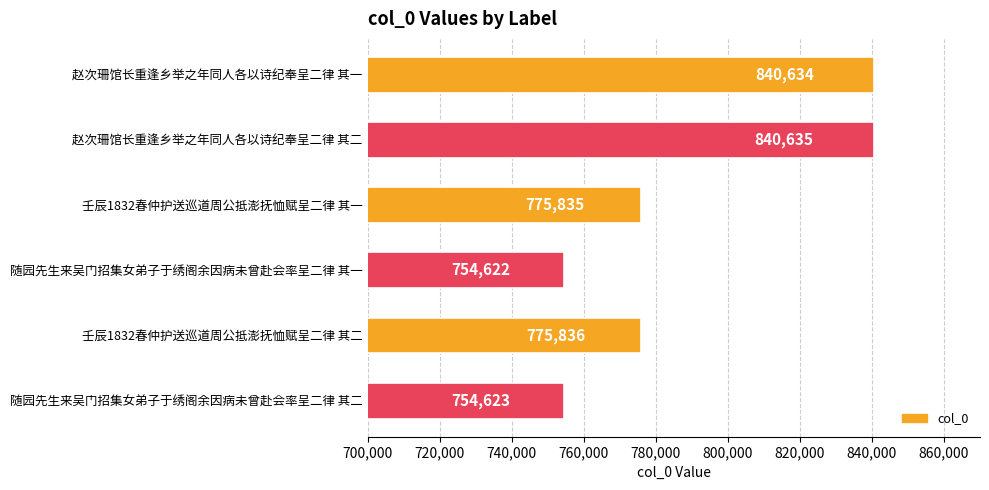

List the labels in order of value, smallest first.

随园先生来吴门招集女弟子于绣阁余因病未曾赴会率呈二律 其一, 随园先生来吴门招集女弟子于绣阁余因病未曾赴会率呈二律 其二, 壬辰1832春仲护送巡道周公抵澎抚恤赋呈二律 其一, 壬辰1832春仲护送巡道周公抵澎抚恤赋呈二律 其二, 赵次珊馆长重逢乡举之年同人各以诗纪奉呈二律 其一, 赵次珊馆长重逢乡举之年同人各以诗纪奉呈二律 其二